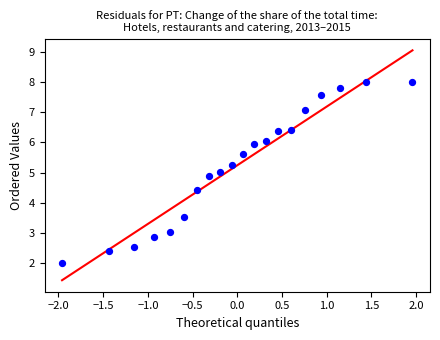

List the coordinates of all points as (X, Y) pairs, reading left to right.

(-2.0, 2.0)  (-1.4, 2.4)  (-1.2, 2.5)  (-0.9, 2.9)  (-0.8, 3.0)  (-0.6, 3.5)  (-0.5, 4.4)  (-0.3, 4.9)  (-0.2, 5.0)  (-0.1, 5.3)  (0.1, 5.6)  (0.2, 6.0)  (0.3, 6.1)  (0.5, 6.4)  (0.6, 6.4)  (0.8, 7.1)  (0.9, 7.6)  (1.2, 7.8)  (1.4, 8.0)  (2.0, 8.0)